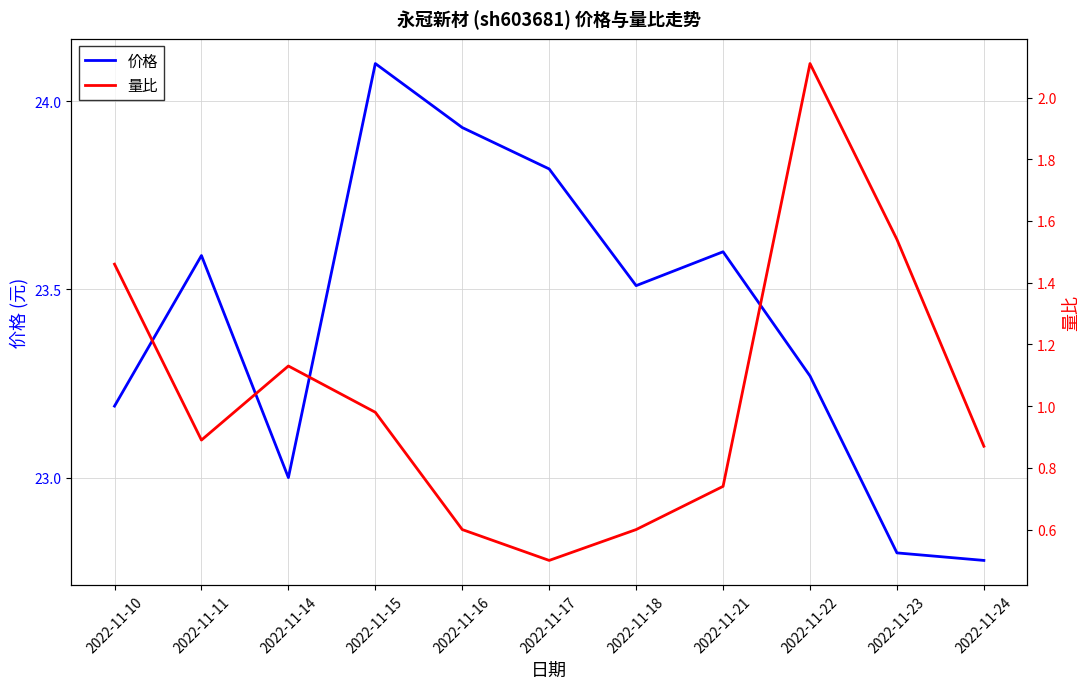

Reading right to left, list all the values displayed in this chart.

价格: 2022-11-24=22.8	2022-11-23=22.8	2022-11-22=23.3	2022-11-21=23.6	2022-11-18=23.5	2022-11-17=23.8	2022-11-16=23.9	2022-11-15=24.1	2022-11-14=23.0	2022-11-11=23.6	2022-11-10=23.2
量比: 2022-11-24=0.9	2022-11-23=1.5	2022-11-22=2.1	2022-11-21=0.7	2022-11-18=0.6	2022-11-17=0.5	2022-11-16=0.6	2022-11-15=1.0	2022-11-14=1.1	2022-11-11=0.9	2022-11-10=1.5